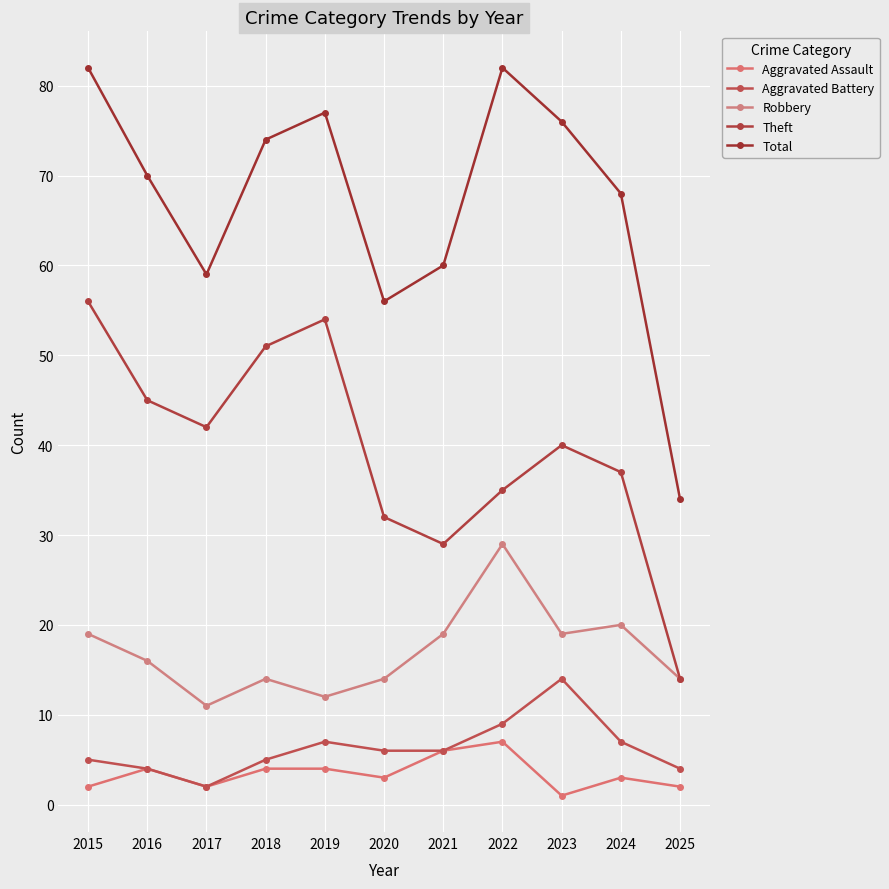

How many lines are shown in the chart?

5